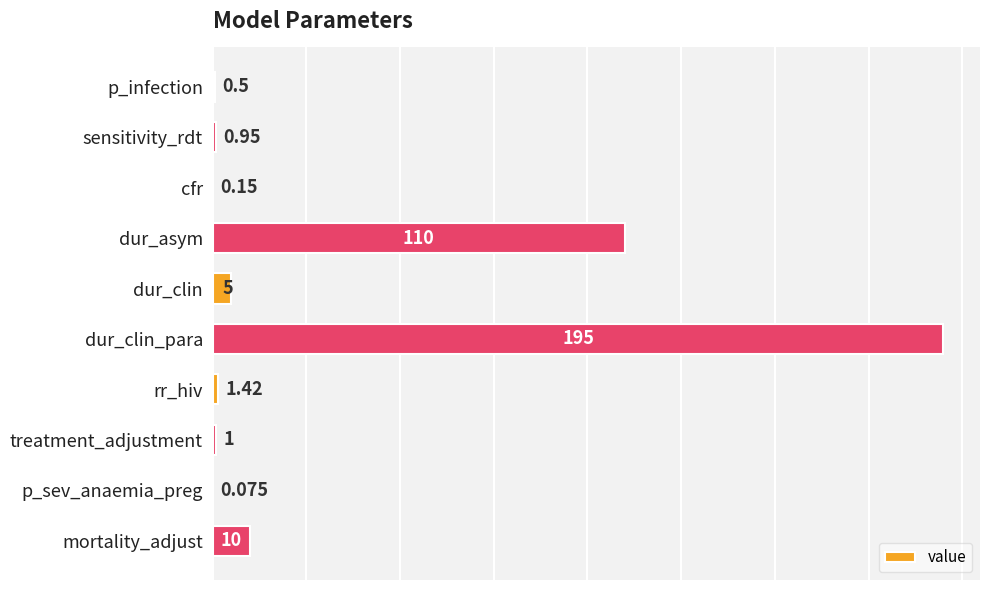

Between cfr and sensitivity_rdt, which is larger?

sensitivity_rdt